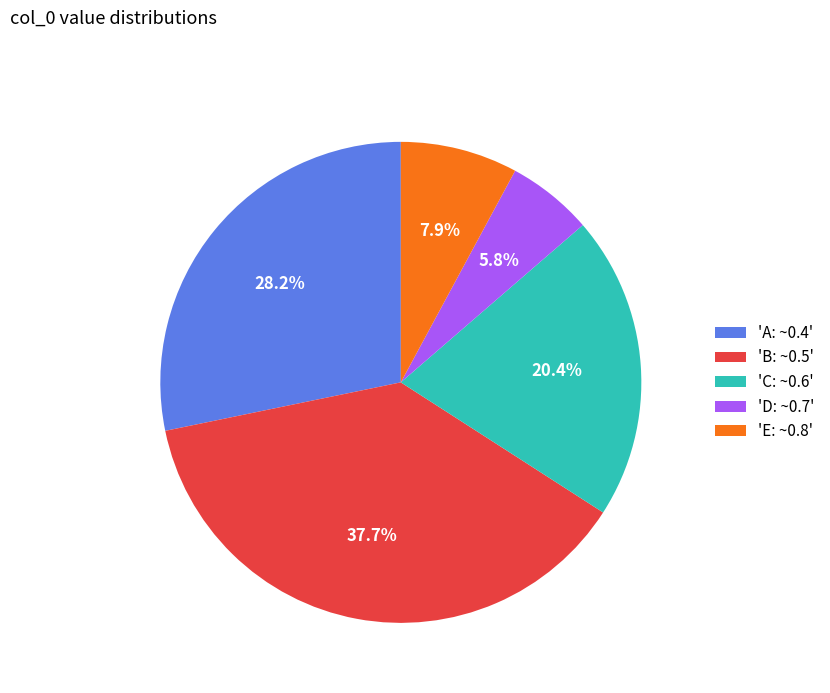

Rank the categories by value from lowest to highest.

'D: ~0.7', 'E: ~0.8', 'C: ~0.6', 'A: ~0.4', 'B: ~0.5'